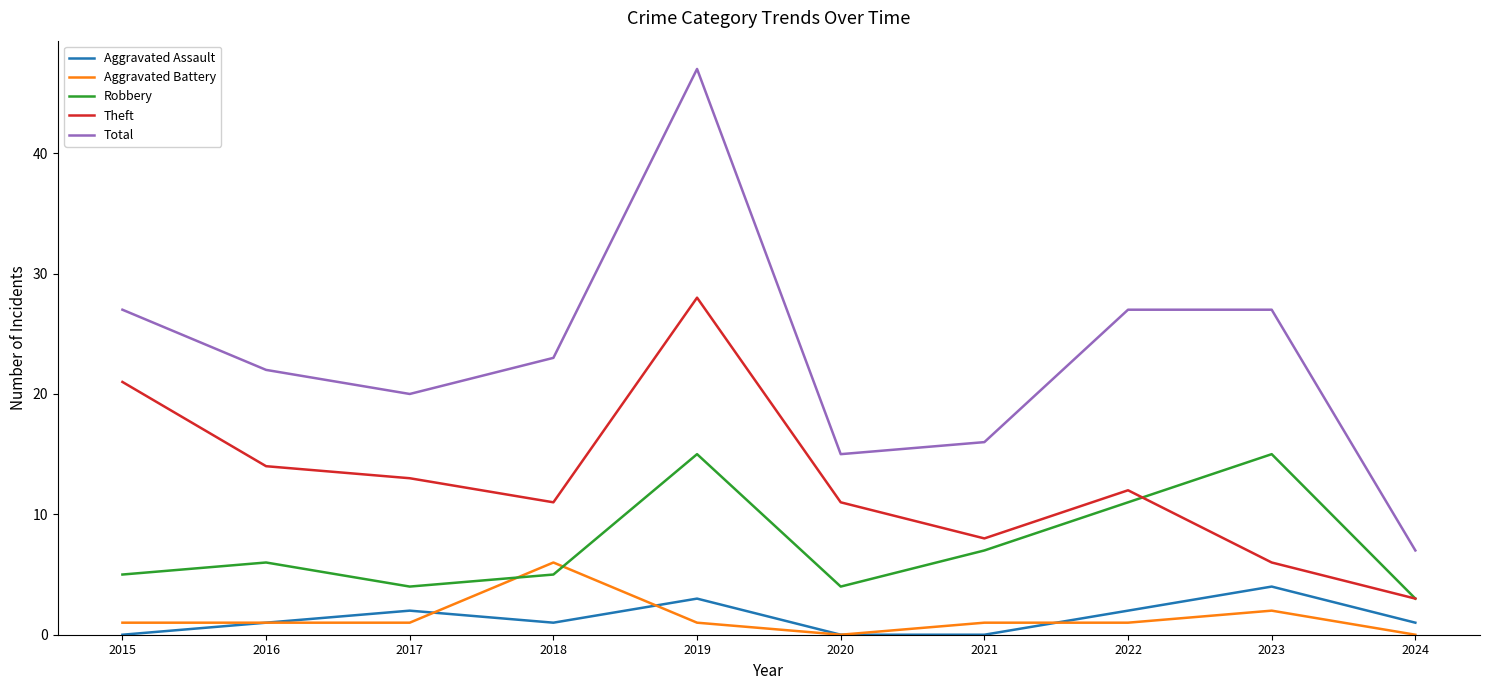

What is the total value across all series at 2022?

53